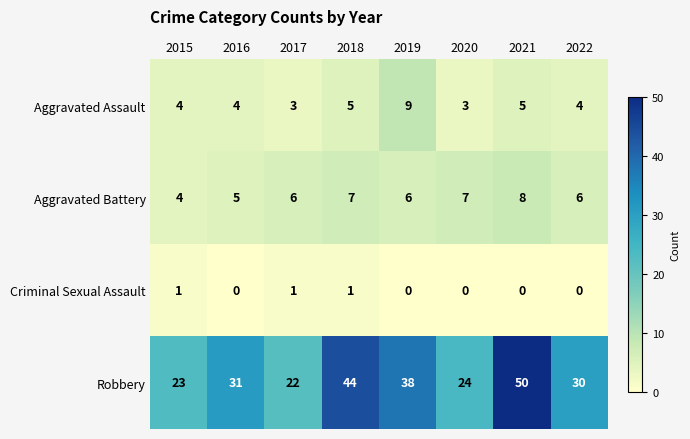

The value of Criminal Sexual Assault at 2019 is 1. True or false?

False